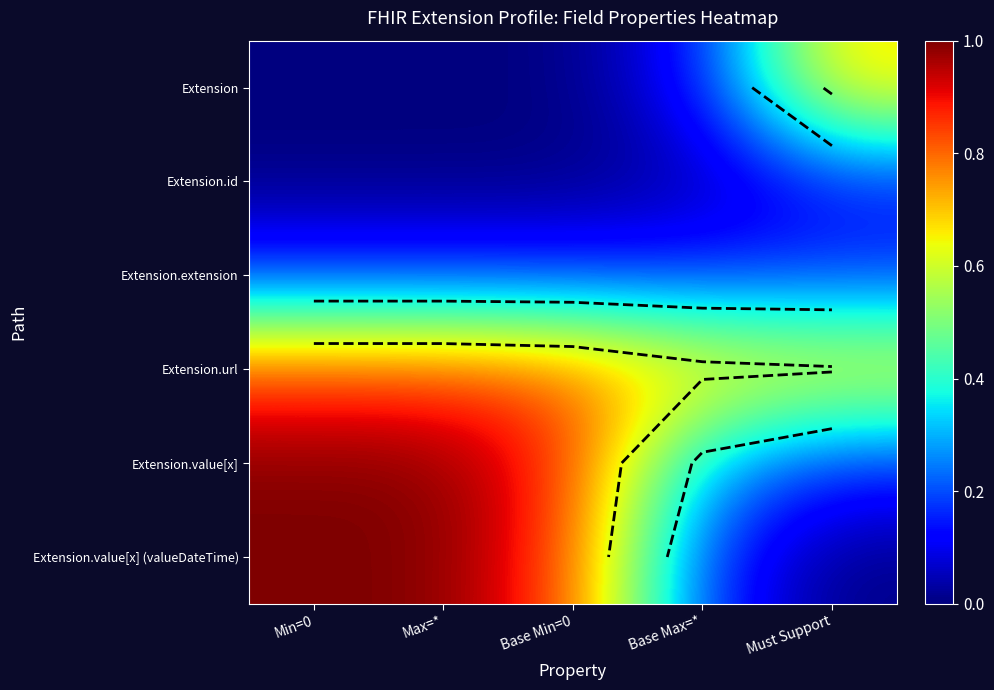

What is the spread (max minus min) of values at Max=*?

1.0